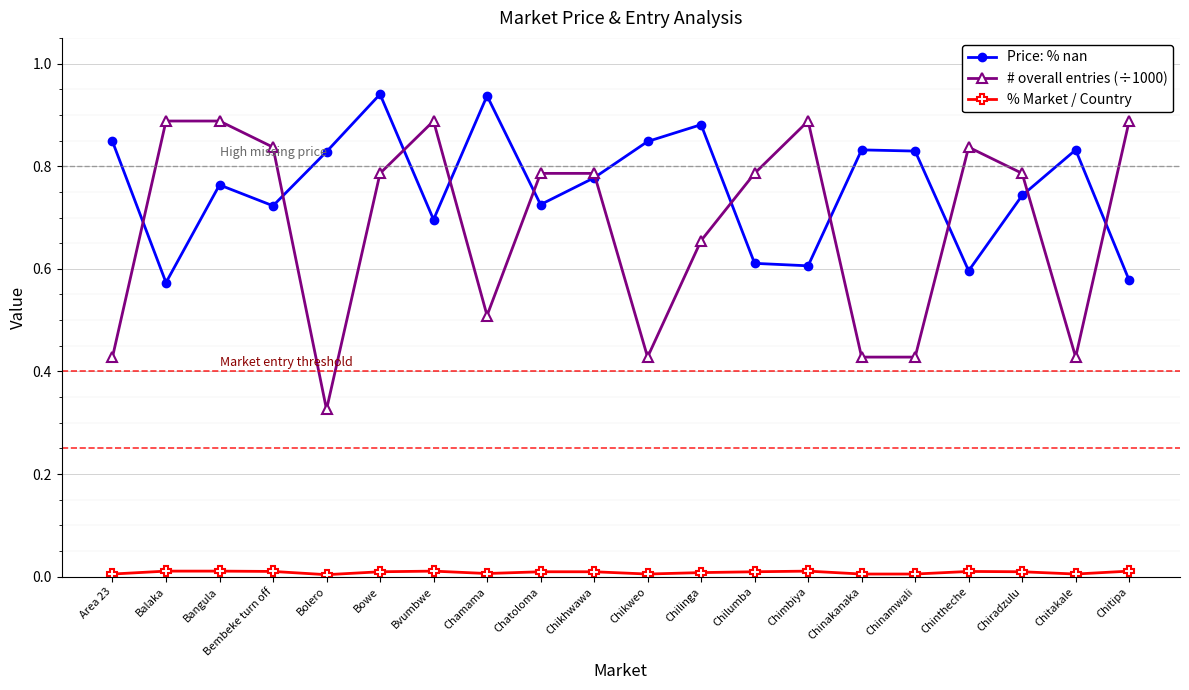

How many intersections are there between # overall entries (÷1000) and Price: % nan?

11